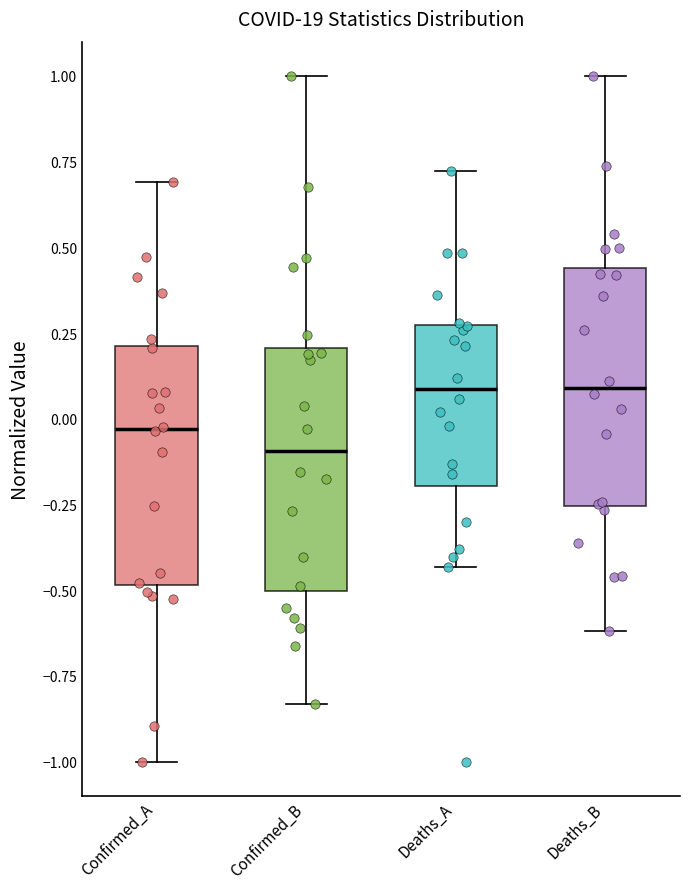

Reading left to right, read every box against the y-axis: the position of its median line, the range the box covers, and the ends of its whiskers. The values are not printed on the chart, so give them approximately, as read against the axis.

Confirmed_A: median -0.05, box -0.50 to 0.20, whiskers -1.00 to 0.70
Confirmed_B: median -0.10, box -0.50 to 0.20, whiskers -0.85 to 1.00
Deaths_A: median 0.10, box -0.20 to 0.25, whiskers -0.45 to 0.70
Deaths_B: median 0.10, box -0.25 to 0.45, whiskers -0.60 to 1.00